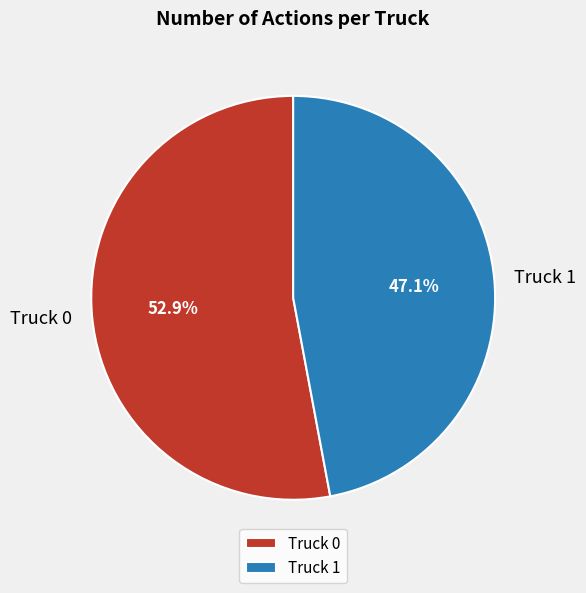

To the nearest percent, what is the difference between the Truck 0 and Truck 1 slice percentages?

6%